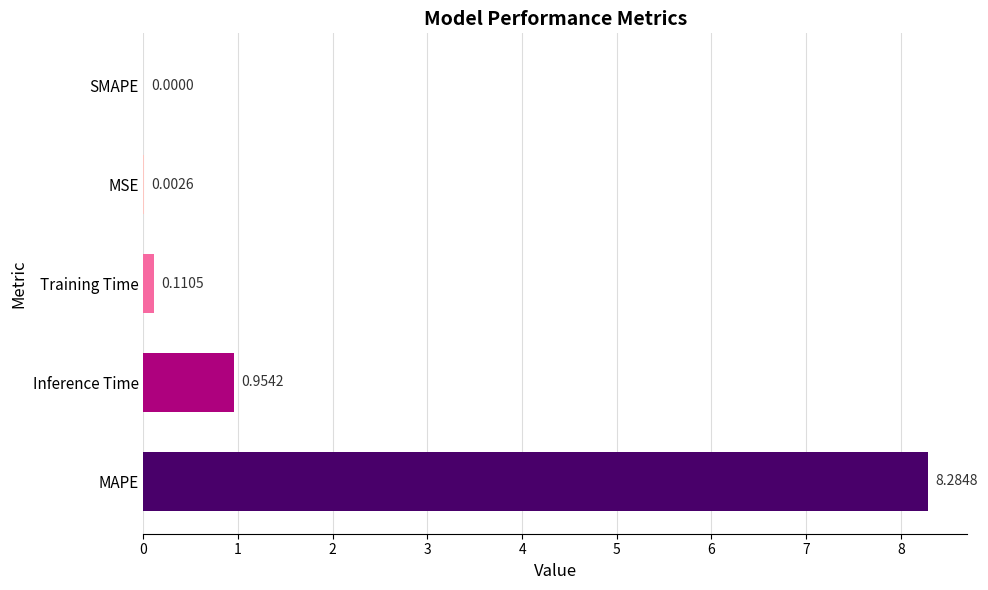

How many data points are above 0?

4